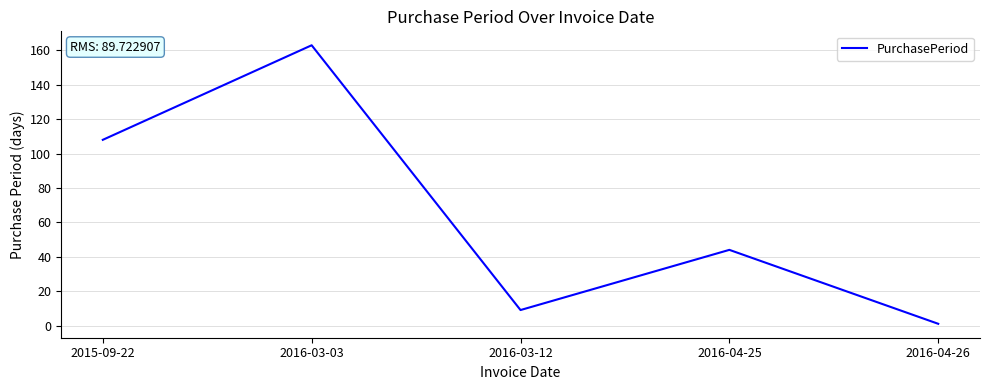

Which label corresponds to the smallest value in the chart?

2016-04-26